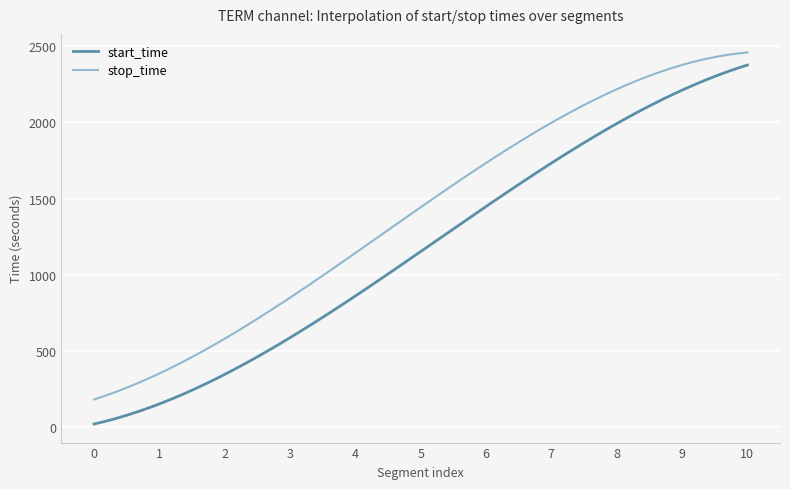

Which series has the widest spread of values?

start_time